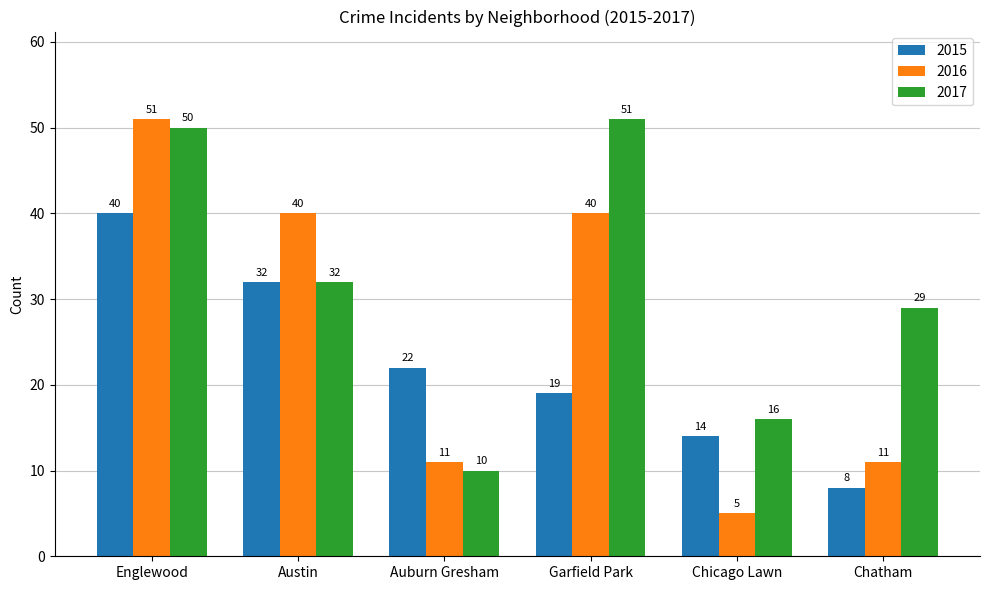

What is the total value across all series at Auburn Gresham?

43